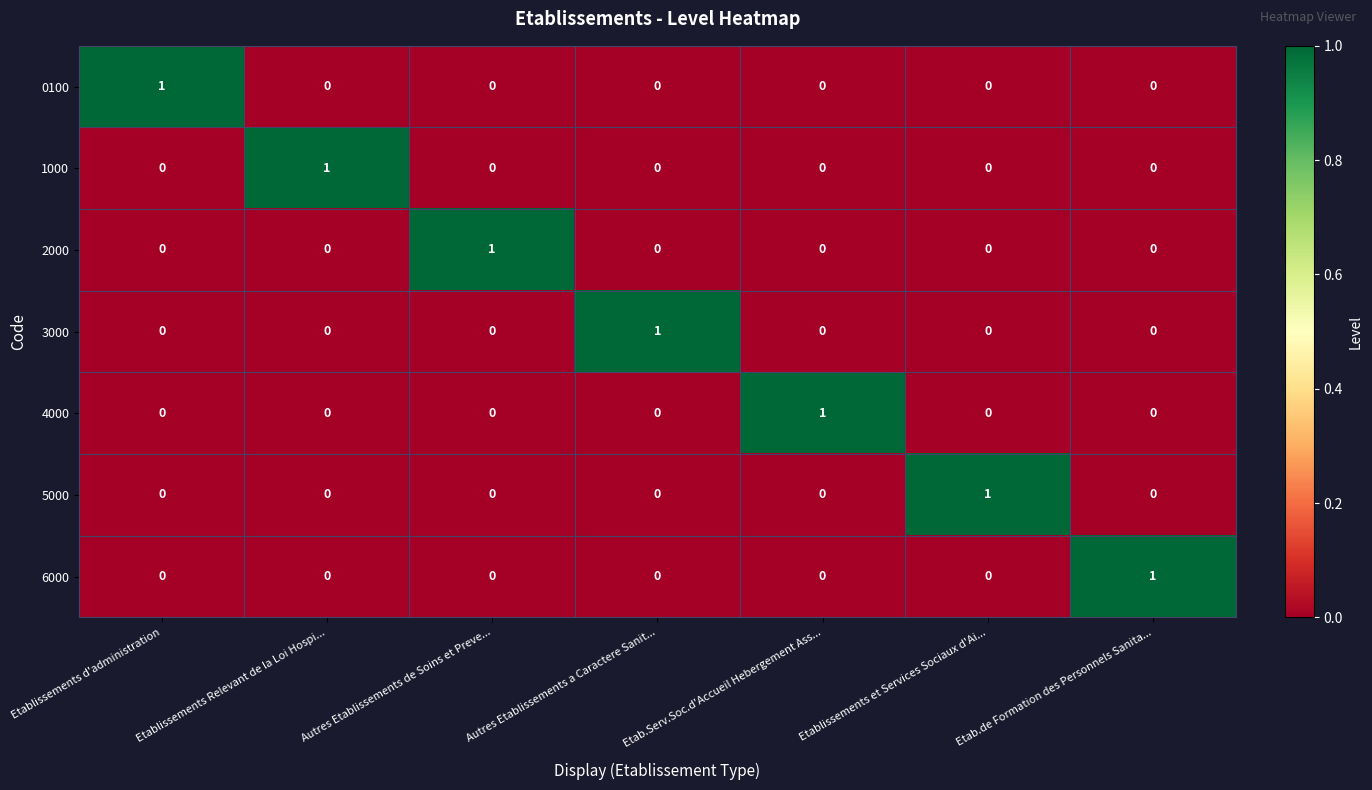

The value of 0100 at Autres Etablissements a Caractere Sanit... is -1. True or false?

False